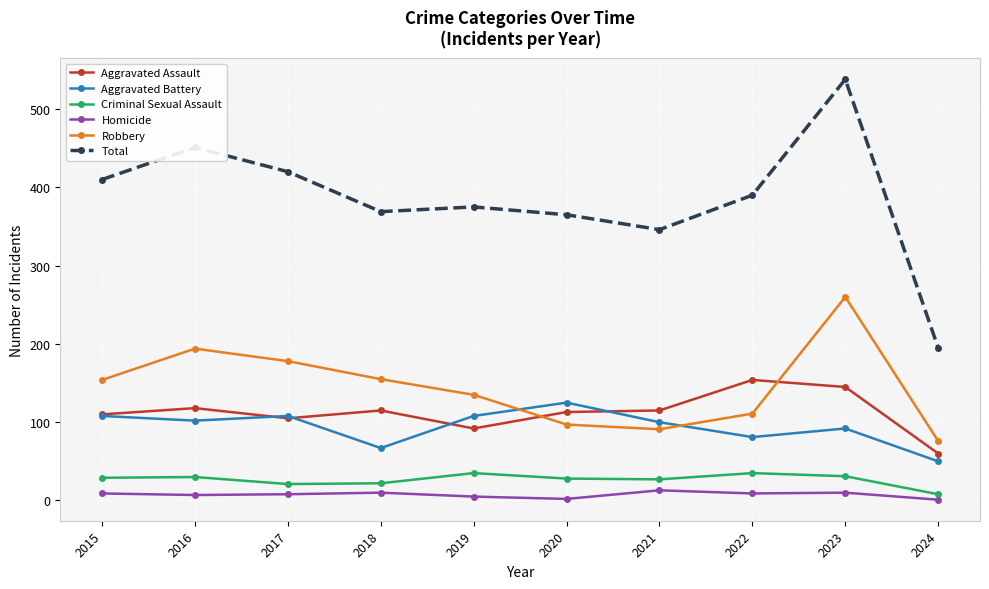

True or false: Aggravated Battery has a value of 100 at 2021.

True